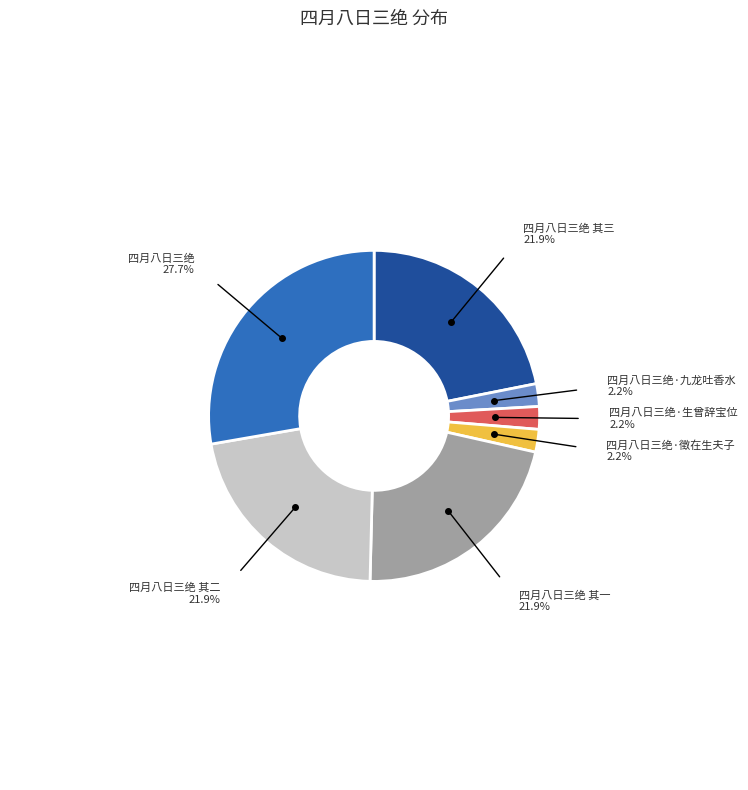

Does any single category account for the majority?

No